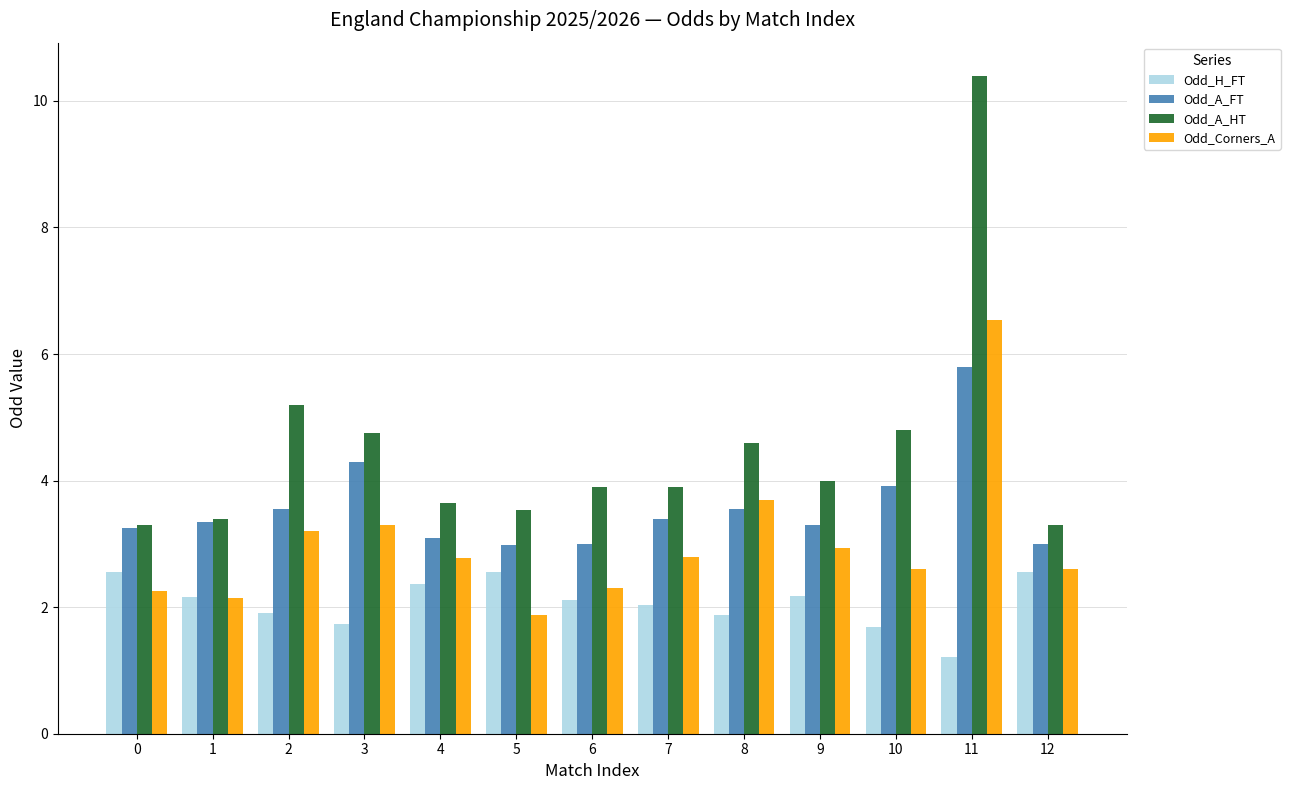

At which category is the sum across all series the highest?

11